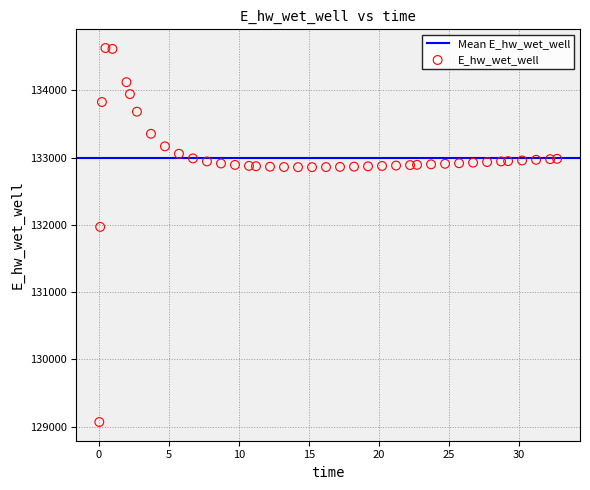

What Y value in the scatter plot is closest to 131849?

131970.0